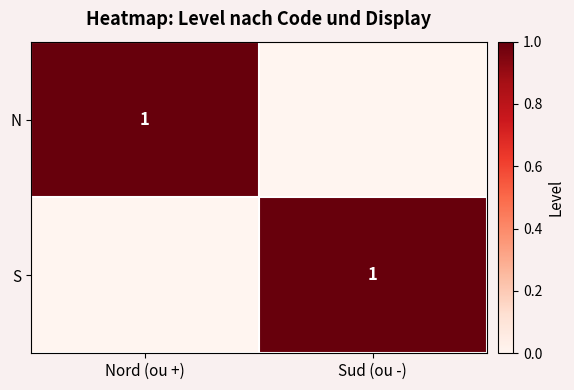

The S series shows 1 at Sud (ou -). True or false?

True